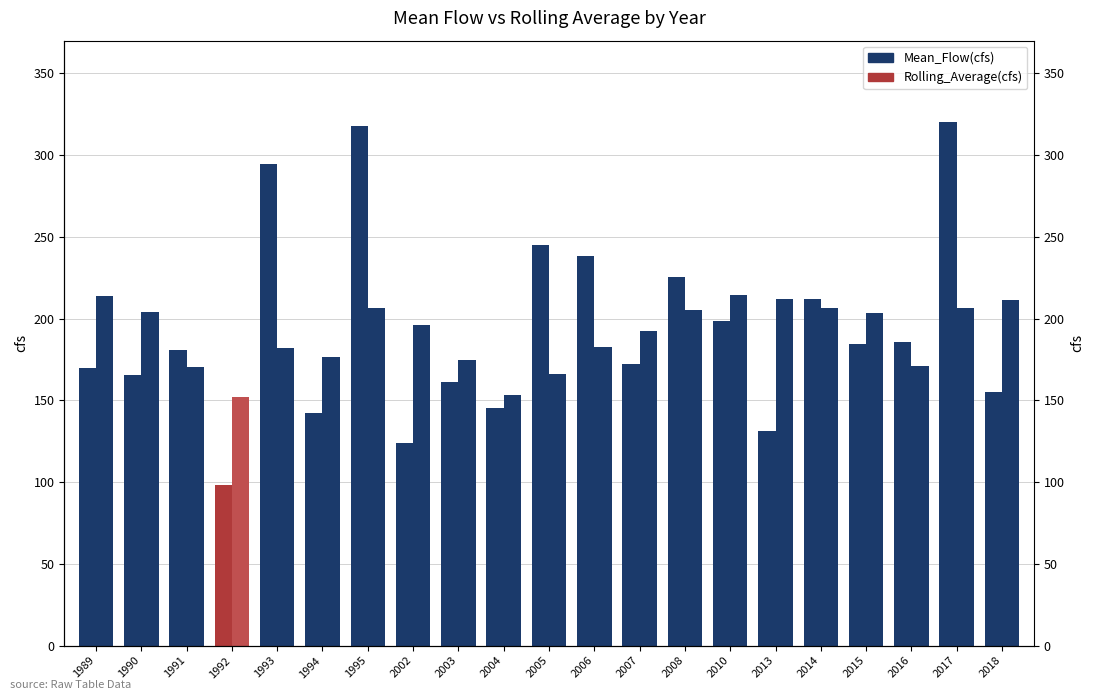

What is the difference between the Mean_Flow(cfs) values at 1991 and 2017?

139.5